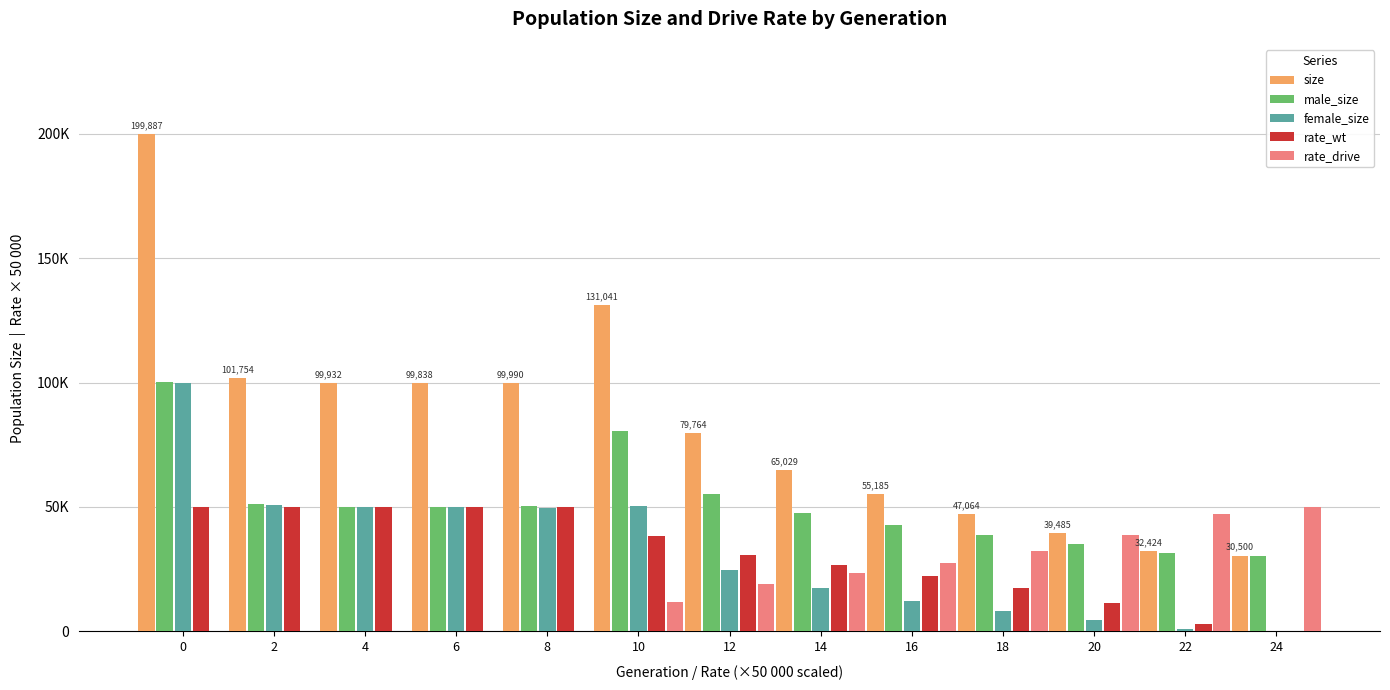

What is the sum of the rate_wt values at 16 and 10?

60728.1